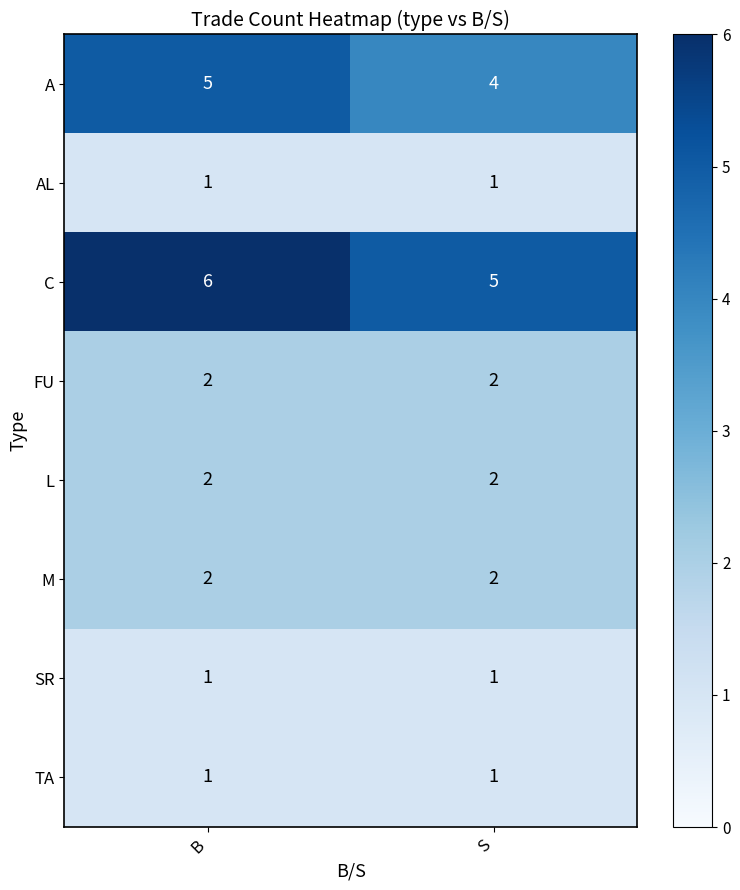

The value of FU at S is 2. True or false?

True